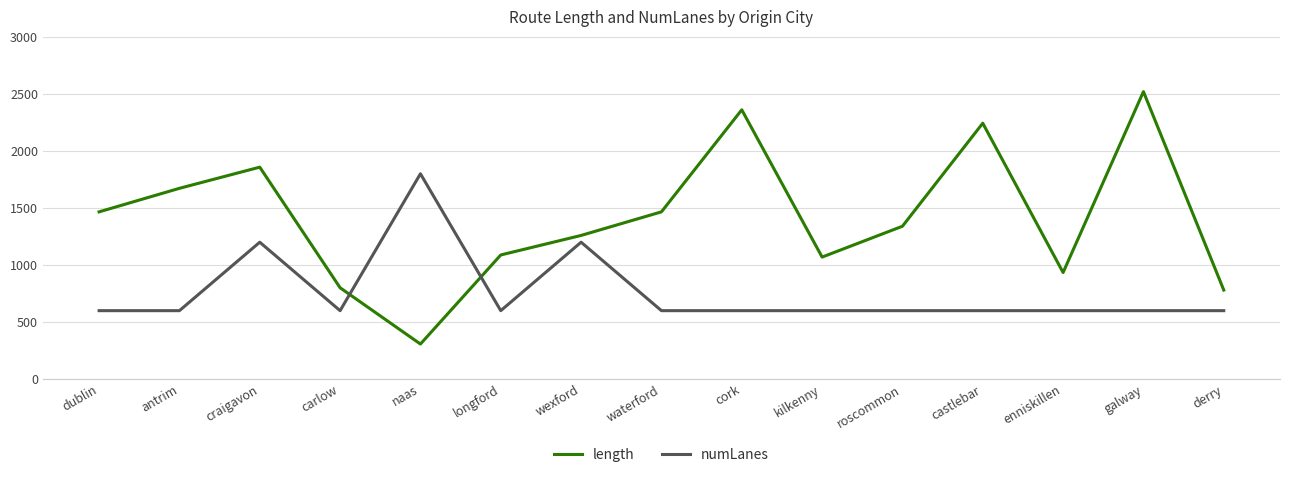

Is it true that numLanes equals 367.4 at kilkenny?

False